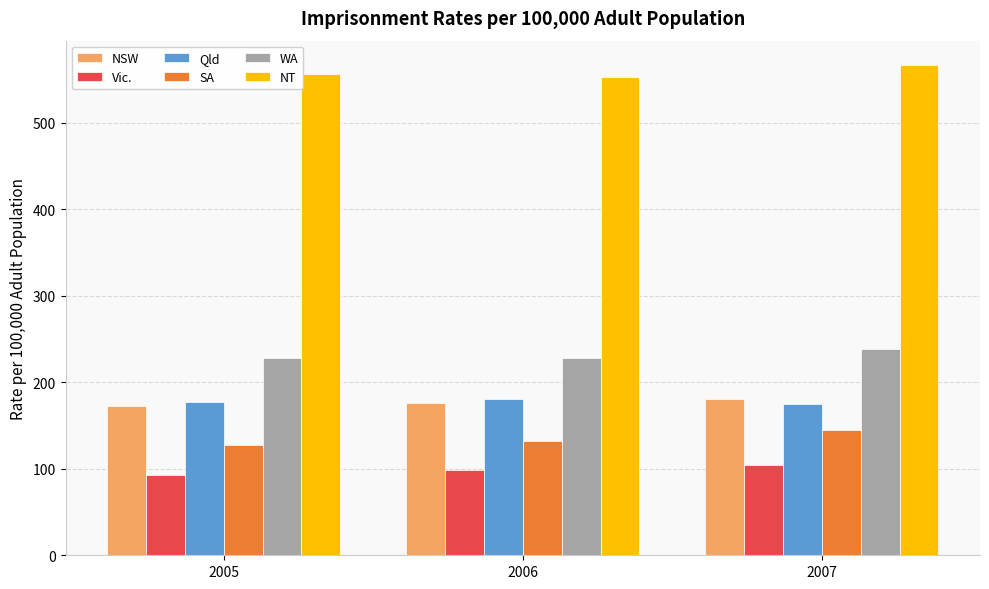

At which label is Qld closest to 177?

2005